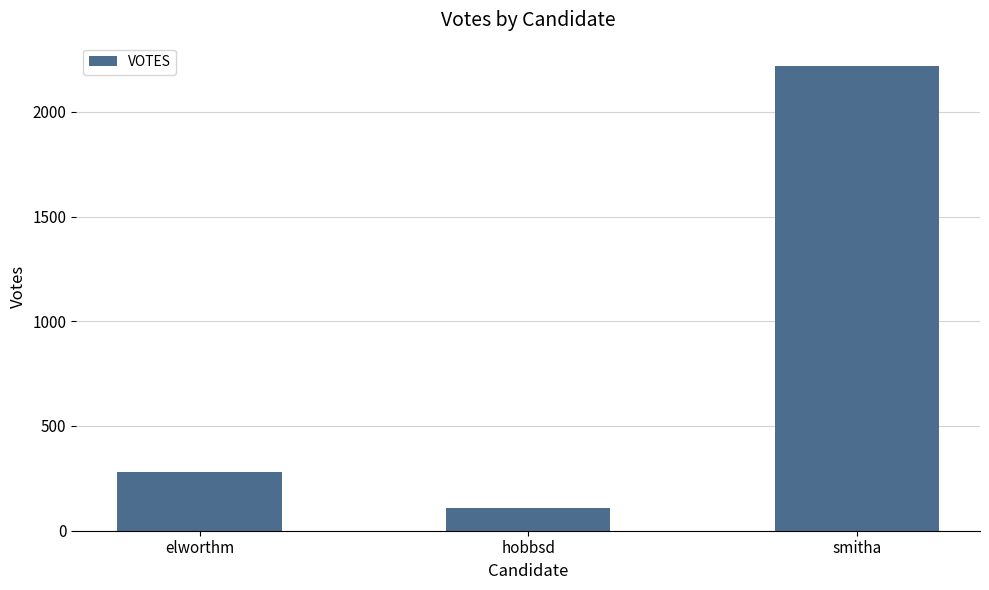

What position from the left is elworthm?

1